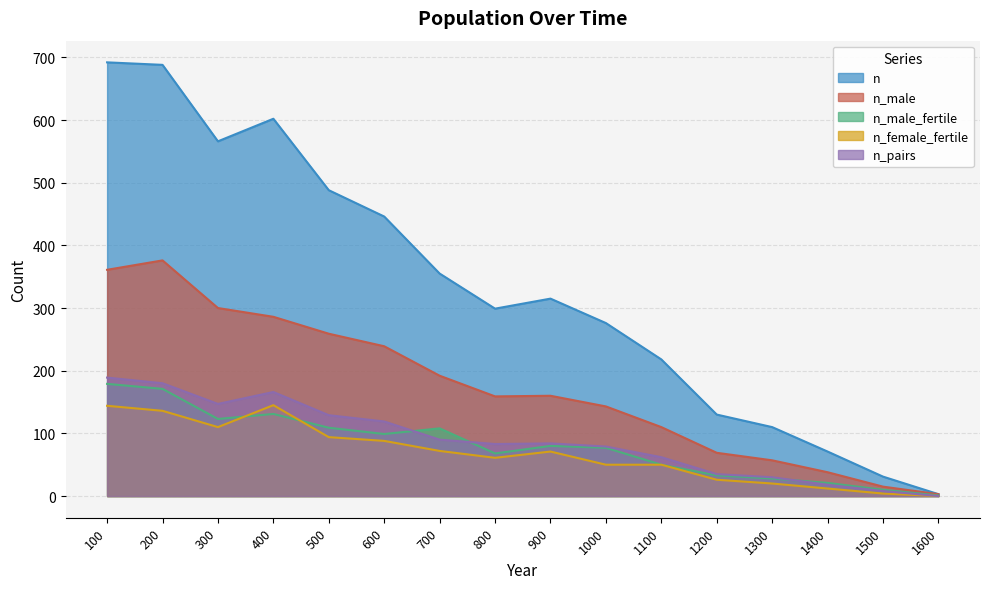

Count the number of categories in the chart.

16